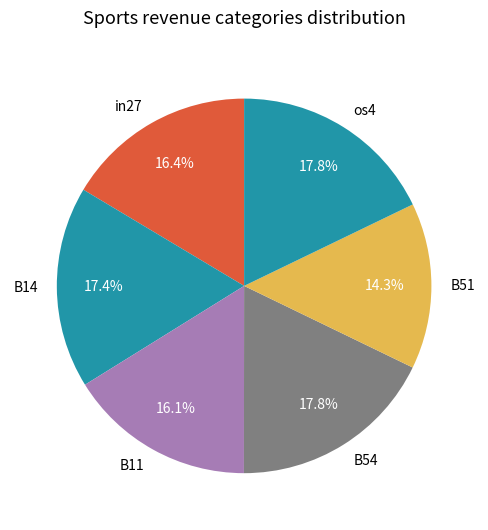

How many segments does this pie chart have?

6